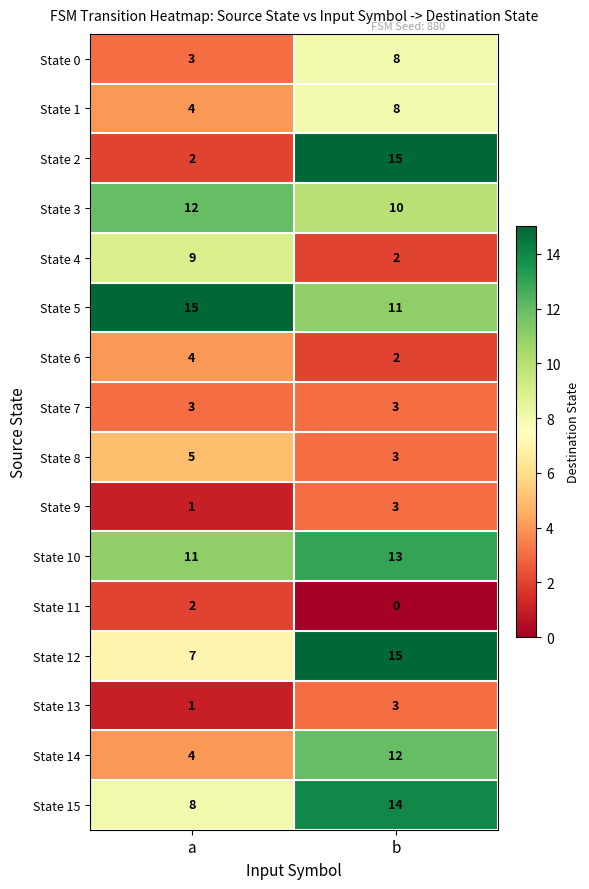

What is the minimum value for State 3?

10